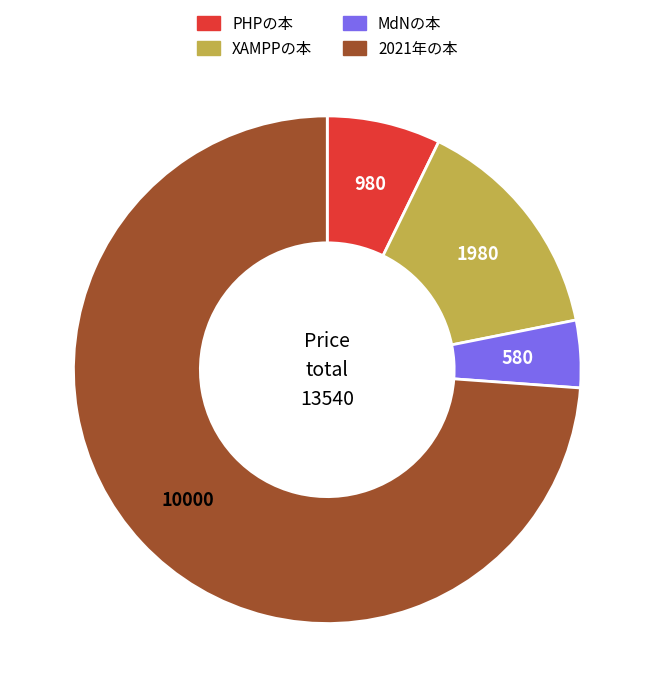

Is there any slice that represents more than half of the pie?

Yes